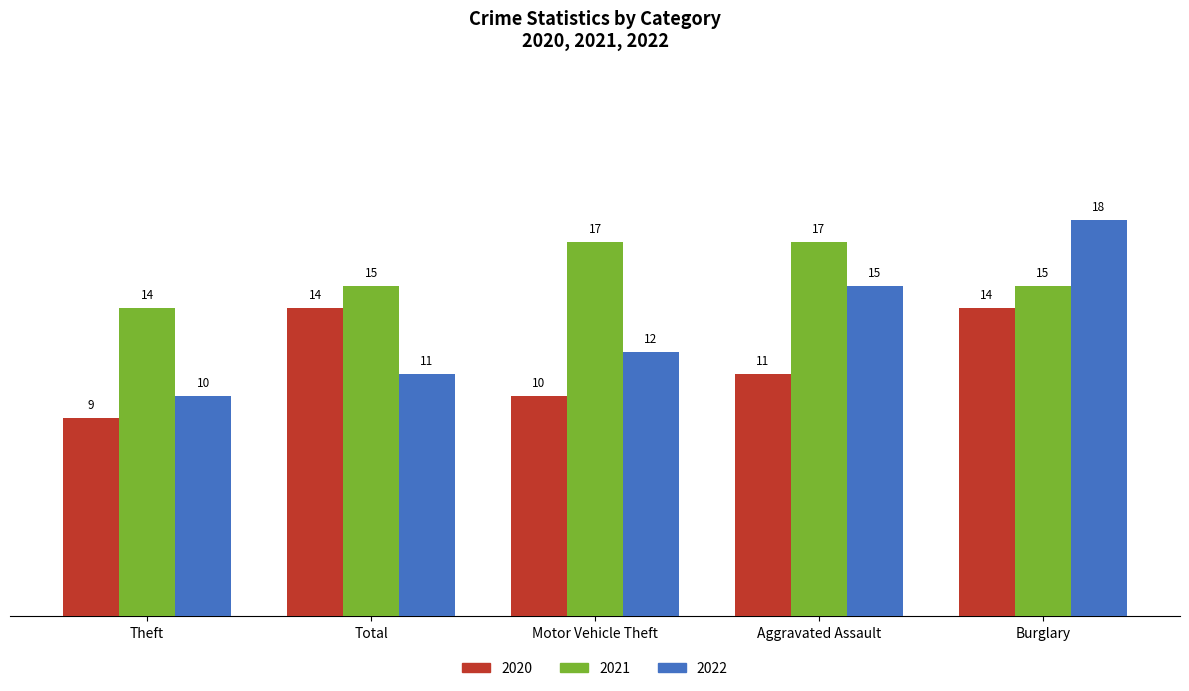

How many data points does each series have?

5